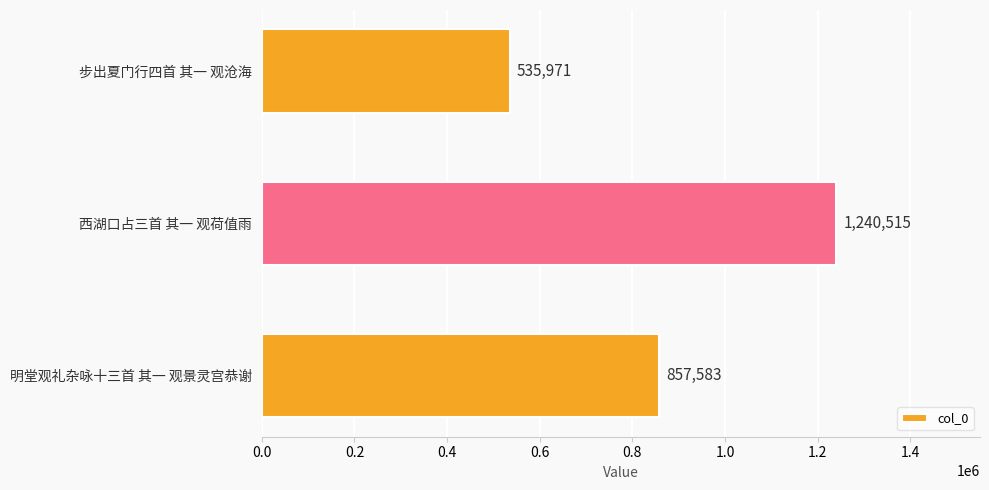

Approximately how many times larger is the value at 西湖口占三首 其一 观荷值雨 compared to 明堂观礼杂咏十三首 其一 观景灵宫恭谢?

1.4